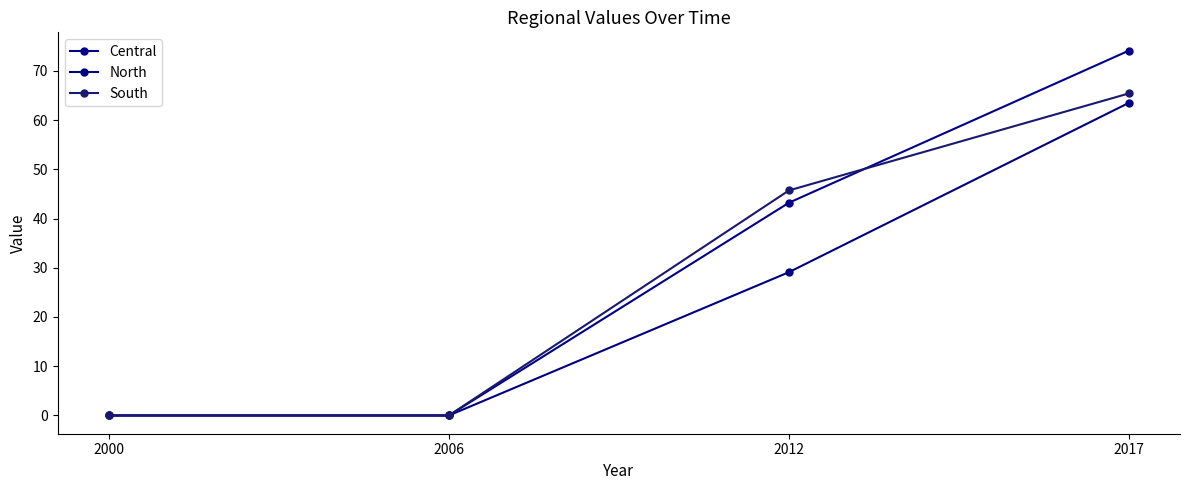

How many lines are shown in the chart?

3